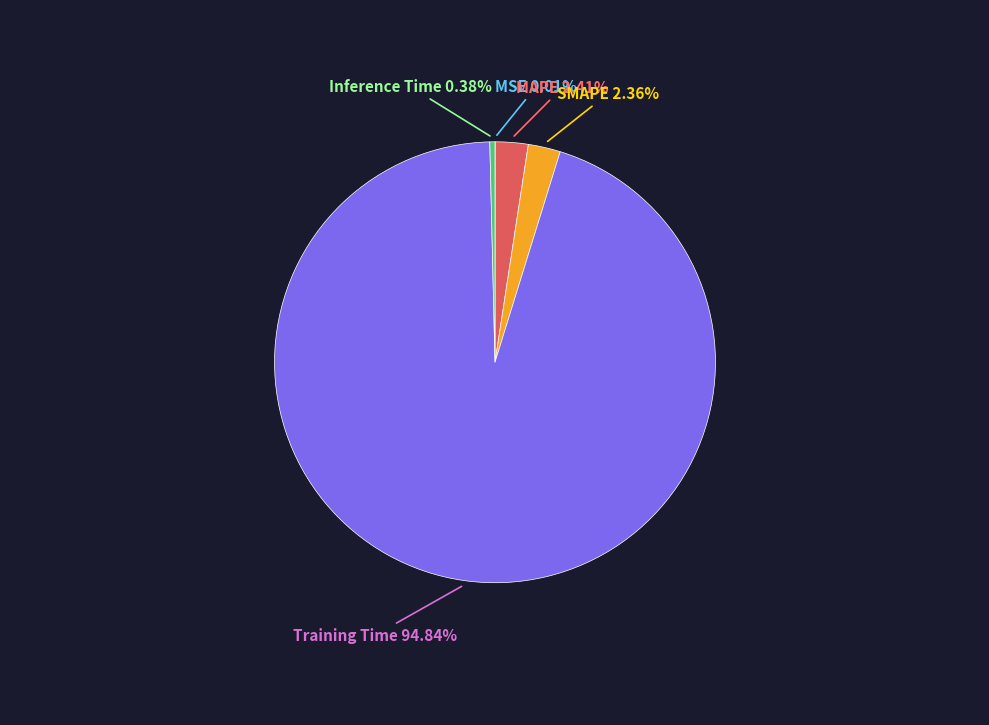

Does any single category account for the majority?

Yes